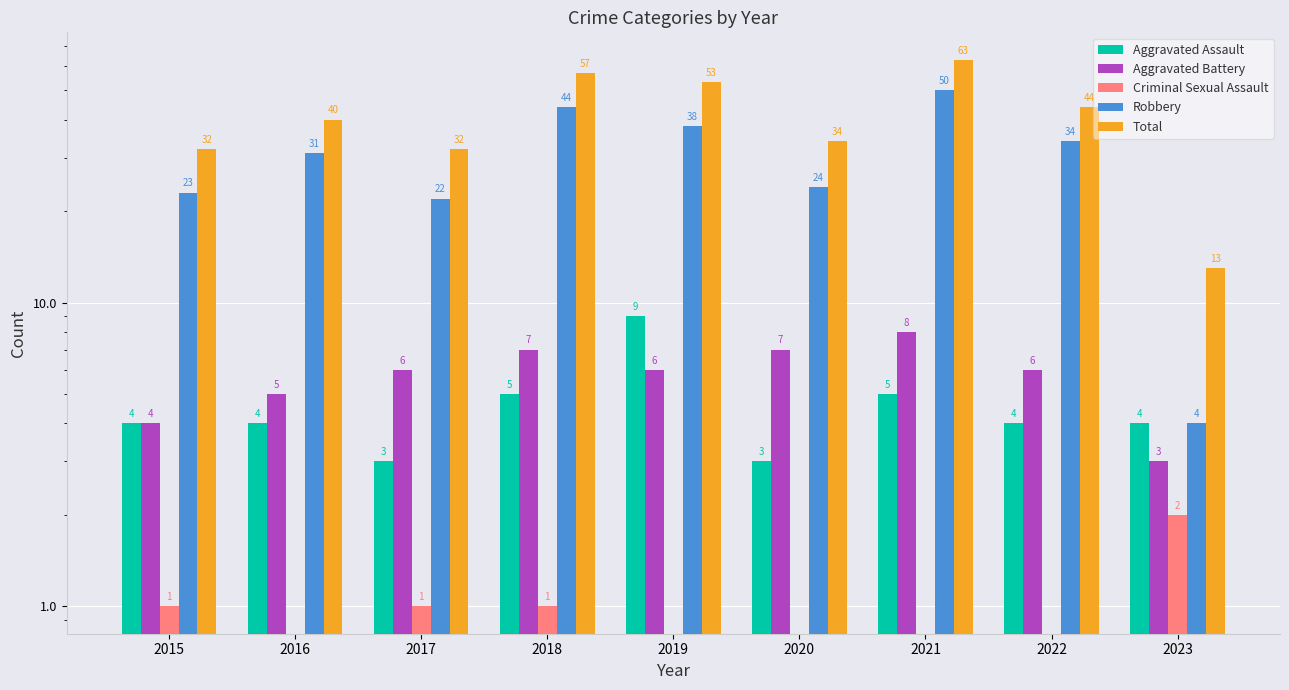

Which series has the largest total across all categories?

Total